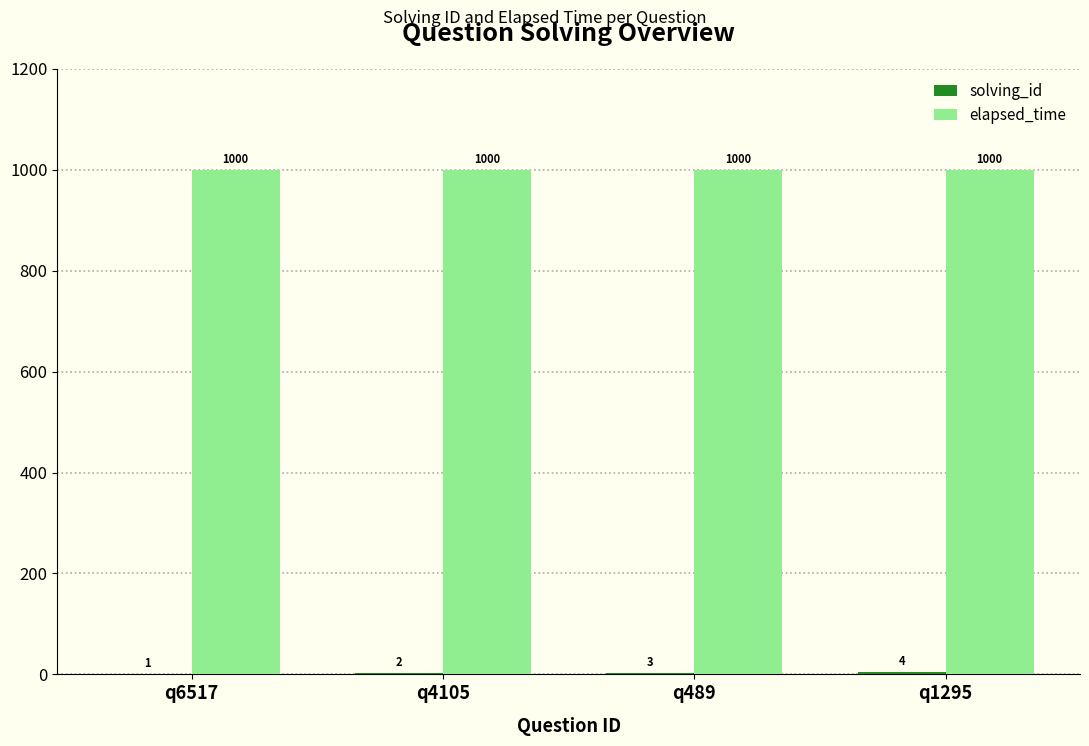

Count the number of categories in the chart.

4